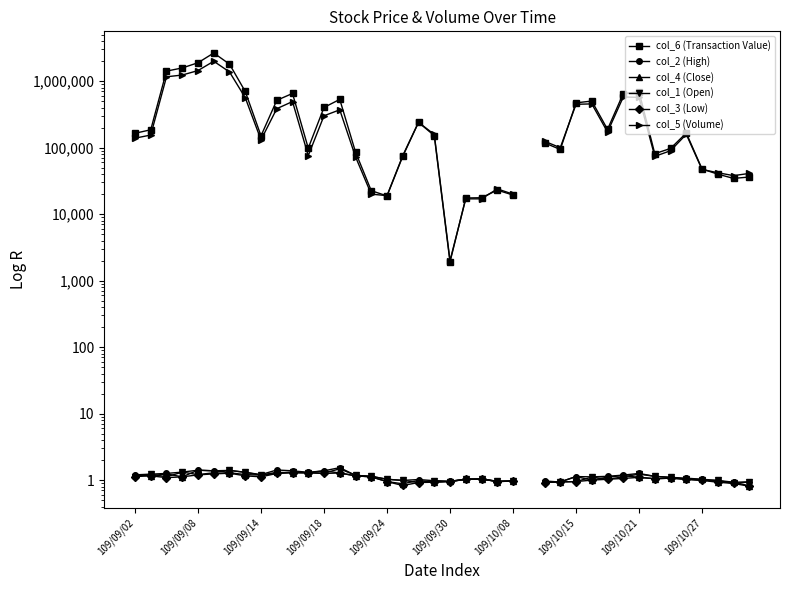

True or false: col_2 (High) has more than 0 points higher than both neighbors.

True